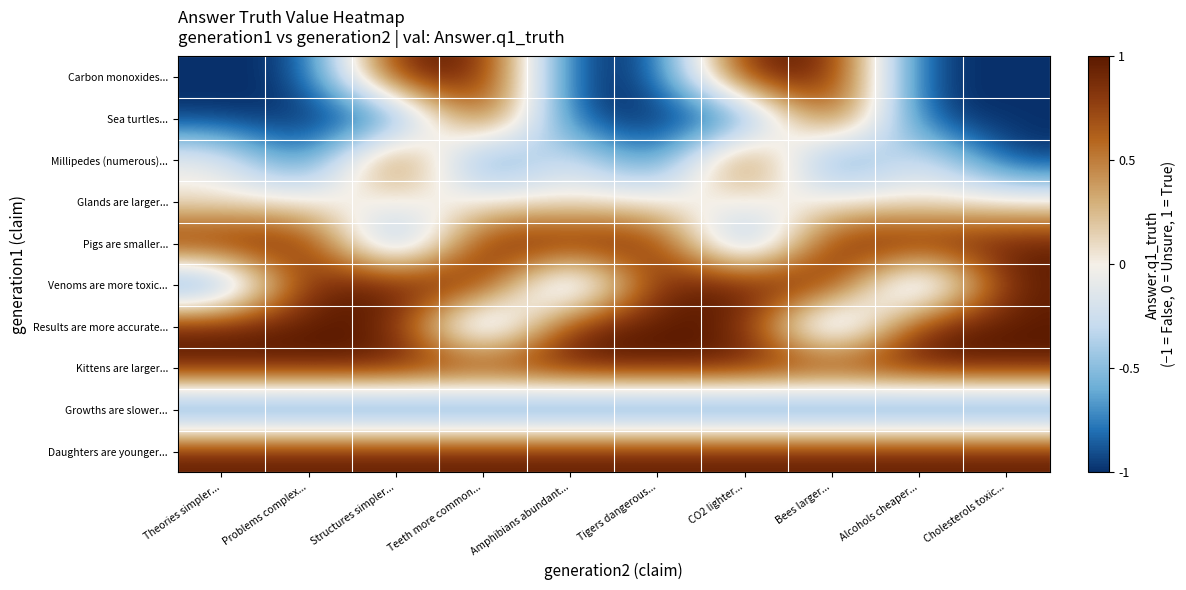

Reading left to right, list all the values displayed in this chart.

Carbon monoxides...: Theories simpler...=-1	Problems complex...=-1	Structures simpler...=1	Teeth more common...=1	Amphibians abundant...=-1	Tigers dangerous...=-1	CO2 lighter...=1	Bees larger...=1	Alcohols cheaper...=-1	Cholesterols toxic...=-1
Sea turtles...: Theories simpler...=-1	Problems complex...=-1	Structures simpler...=-1	Teeth more common...=1	Amphibians abundant...=-1	Tigers dangerous...=-1	CO2 lighter...=-1	Bees larger...=1	Alcohols cheaper...=-1	Cholesterols toxic...=-1
Millipedes (numerous)...: Theories simpler...=0	Problems complex...=-1	Structures simpler...=1	Teeth more common...=-1	Amphibians abundant...=0	Tigers dangerous...=-1	CO2 lighter...=1	Bees larger...=-1	Alcohols cheaper...=0	Cholesterols toxic...=-1
Glands are larger...: Theories simpler...=0	Problems complex...=0	Structures simpler...=0	Teeth more common...=0	Amphibians abundant...=0	Tigers dangerous...=0	CO2 lighter...=0	Bees larger...=0	Alcohols cheaper...=0	Cholesterols toxic...=0
Pigs are smaller...: Theories simpler...=1	Problems complex...=1	Structures simpler...=-1	Teeth more common...=1	Amphibians abundant...=1	Tigers dangerous...=1	CO2 lighter...=-1	Bees larger...=1	Alcohols cheaper...=1	Cholesterols toxic...=1
Venoms are more toxic...: Theories simpler...=-1	Problems complex...=1	Structures simpler...=1	Teeth more common...=1	Amphibians abundant...=-1	Tigers dangerous...=1	CO2 lighter...=1	Bees larger...=1	Alcohols cheaper...=-1	Cholesterols toxic...=1
Results are more accurate...: Theories simpler...=1	Problems complex...=1	Structures simpler...=1	Teeth more common...=-1	Amphibians abundant...=1	Tigers dangerous...=1	CO2 lighter...=1	Bees larger...=-1	Alcohols cheaper...=1	Cholesterols toxic...=1
Kittens are larger...: Theories simpler...=1	Problems complex...=1	Structures simpler...=1	Teeth more common...=1	Amphibians abundant...=1	Tigers dangerous...=1	CO2 lighter...=1	Bees larger...=1	Alcohols cheaper...=1	Cholesterols toxic...=1
Growths are slower...: Theories simpler...=-1	Problems complex...=-1	Structures simpler...=-1	Teeth more common...=-1	Amphibians abundant...=-1	Tigers dangerous...=-1	CO2 lighter...=-1	Bees larger...=-1	Alcohols cheaper...=-1	Cholesterols toxic...=-1
Daughters are younger...: Theories simpler...=1	Problems complex...=1	Structures simpler...=1	Teeth more common...=1	Amphibians abundant...=1	Tigers dangerous...=1	CO2 lighter...=1	Bees larger...=1	Alcohols cheaper...=1	Cholesterols toxic...=1